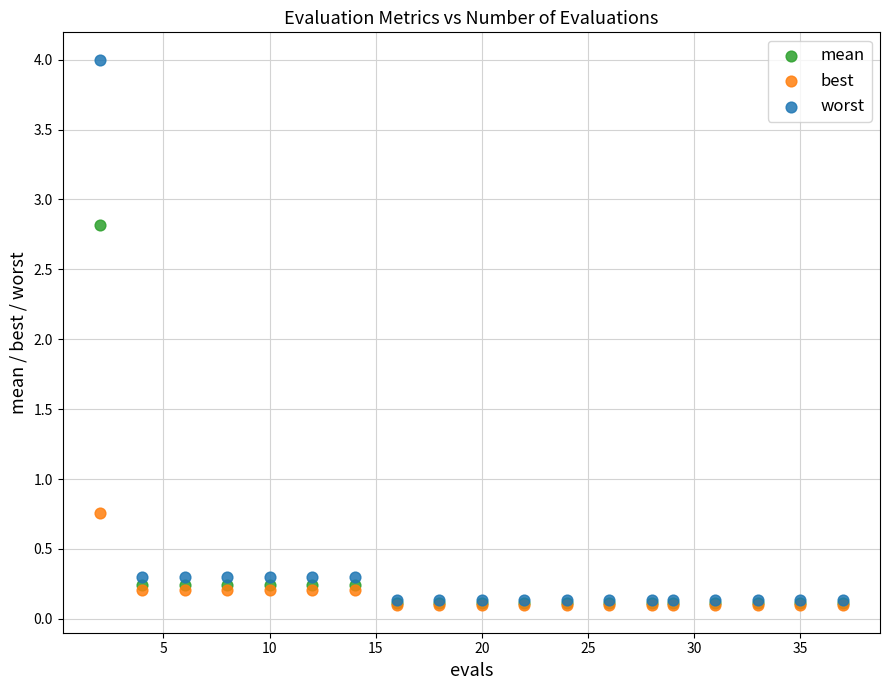

Which series contains the highest Y value?

worst